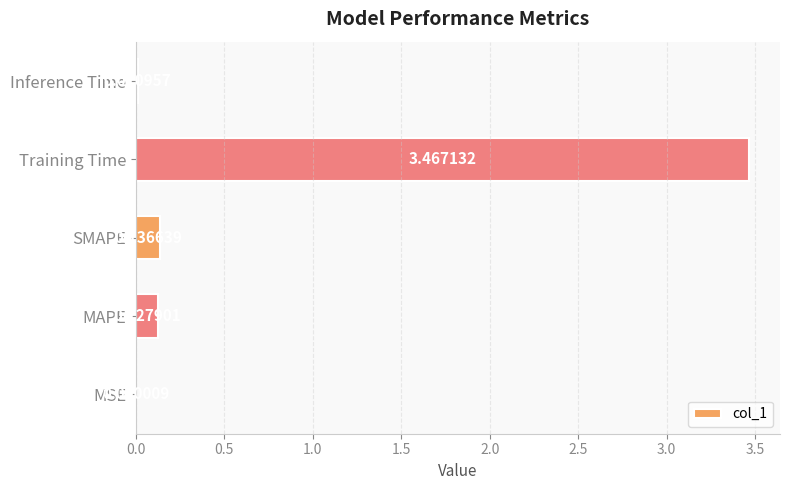

Are the bars horizontal?

Yes